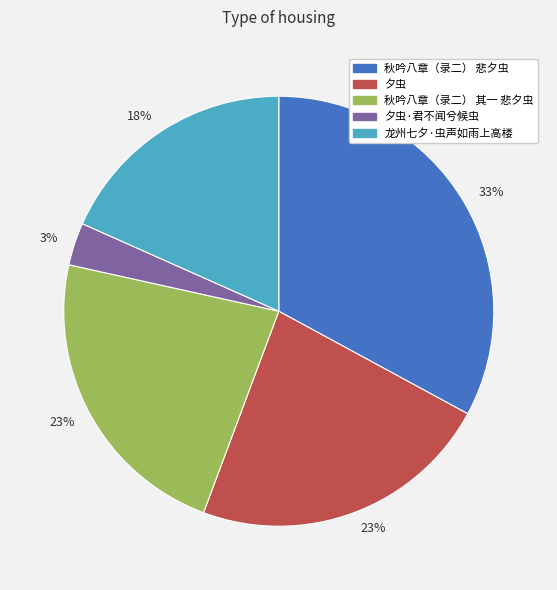

Is there any slice that represents more than half of the pie?

No